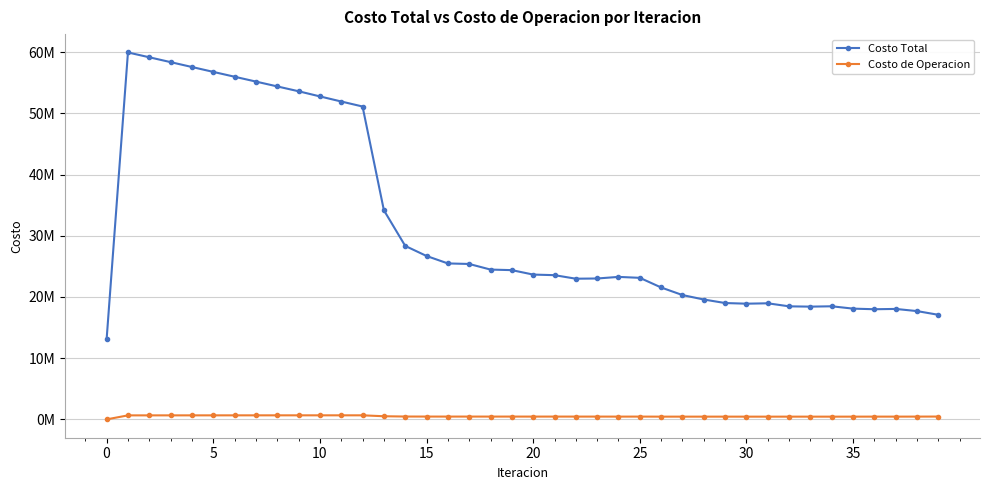

Is this an area chart (filled region under the line)?

No